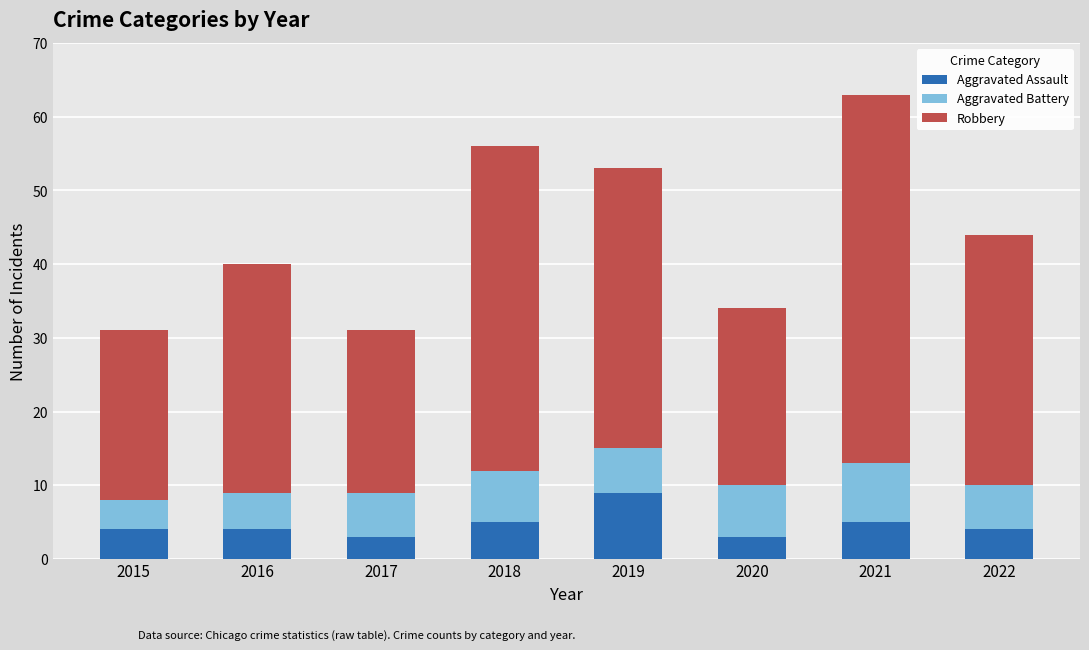

What value does the Aggravated Assault series have at 2015?

4